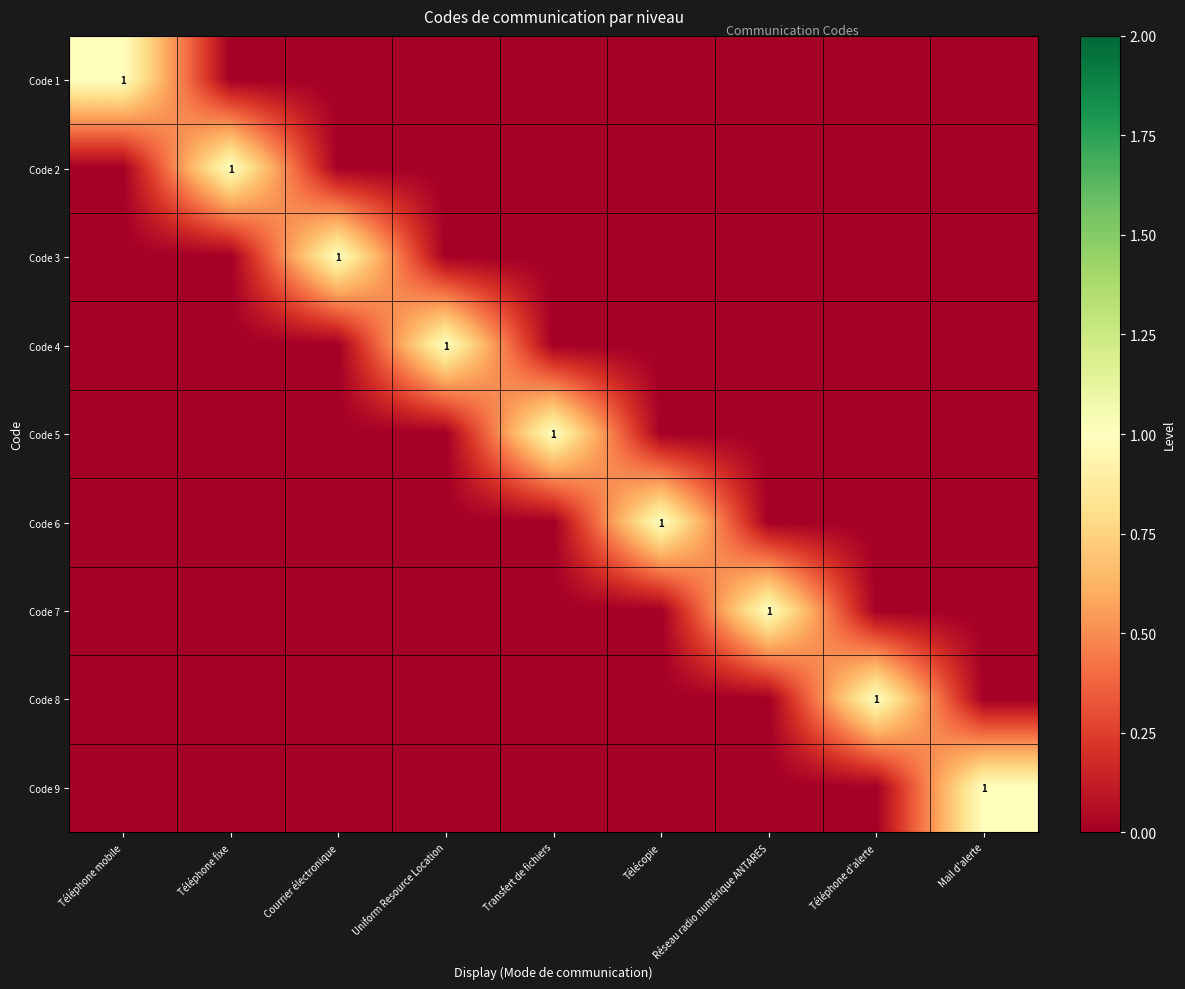

The value of Code 8 at Téléphone fixe is 1. True or false?

False